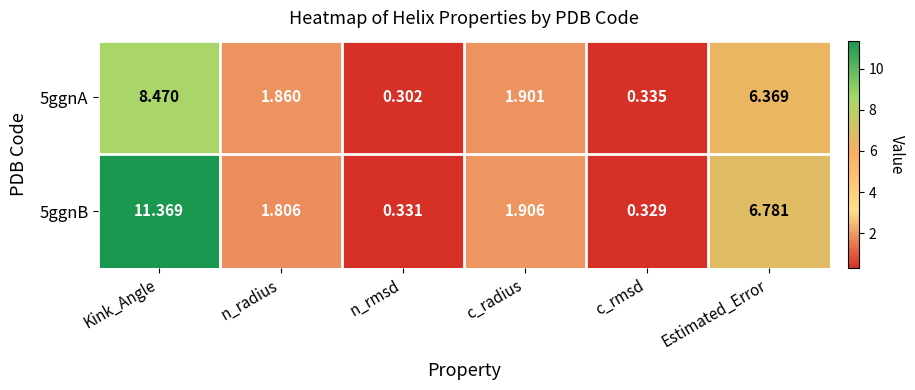

Rank the categories by 5ggnB value from lowest to highest.

c_rmsd, n_rmsd, n_radius, c_radius, Estimated_Error, Kink_Angle